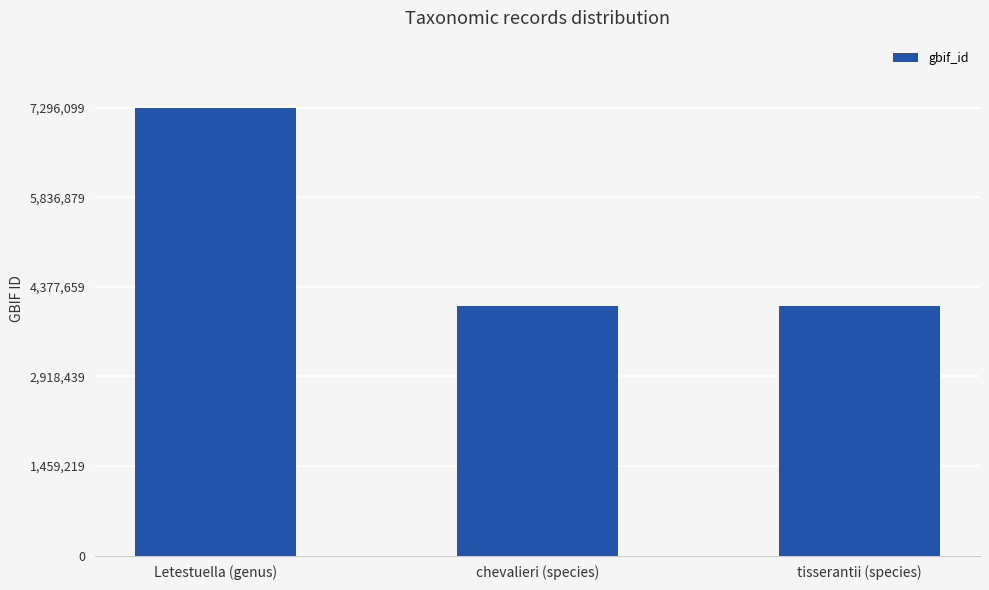

Does the chart contain stacked bars?

No